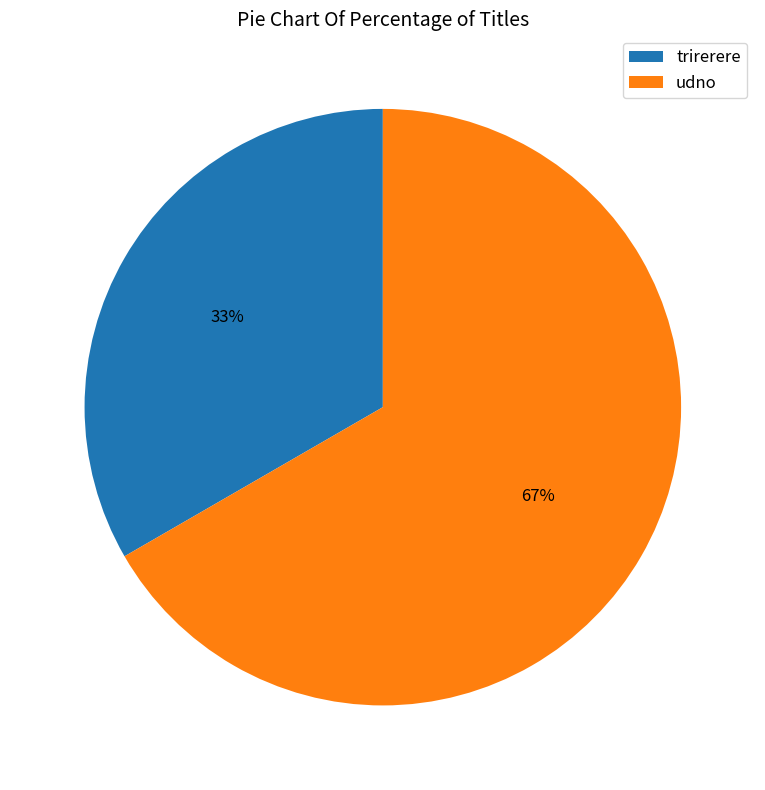

What is the majority slice?

udno